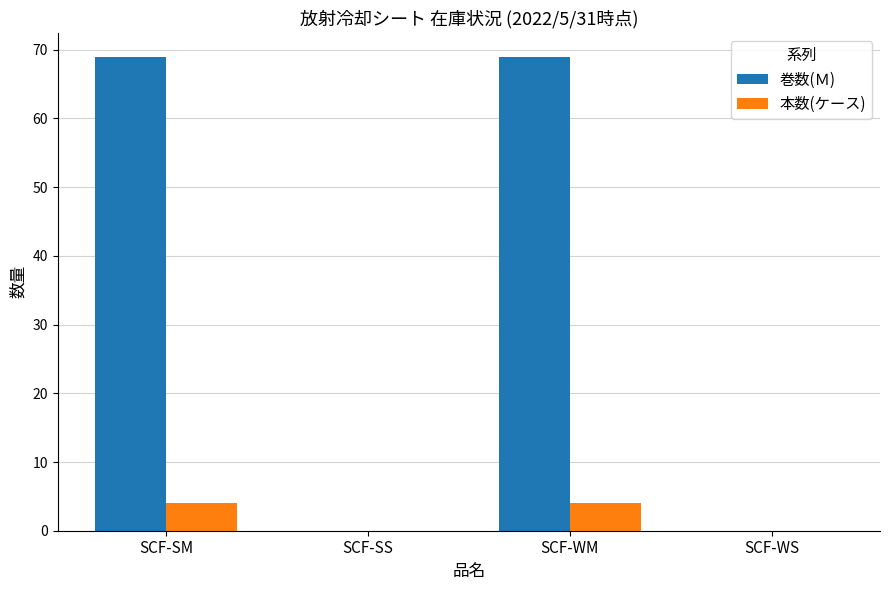

Is the value of 巻数(Ｍ) at SCF-SS greater than the value of 本数(ケース) at SCF-SM?

No